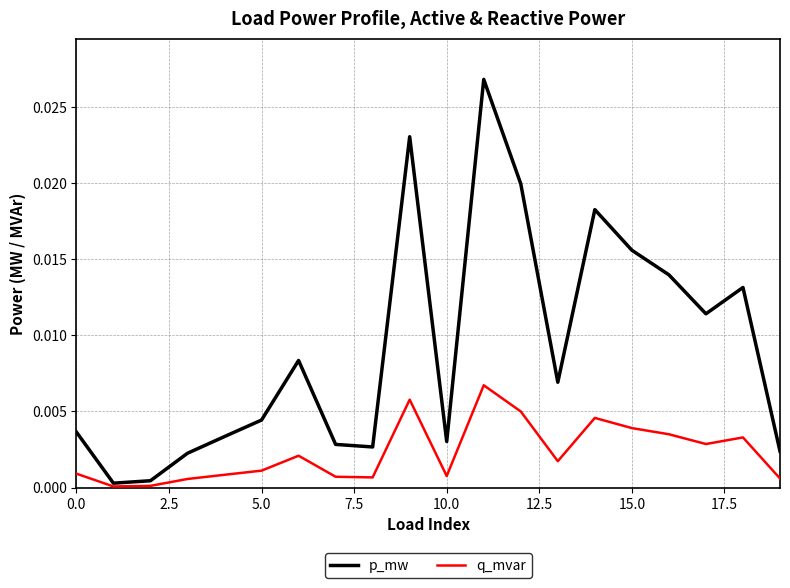

Which series has the widest spread of values?

p_mw